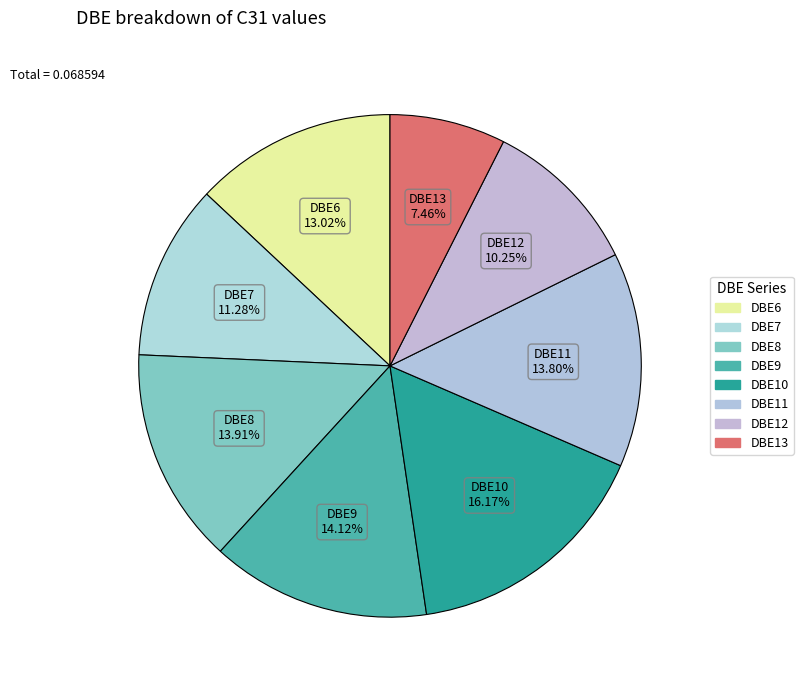

How many slices are in this pie chart?

8